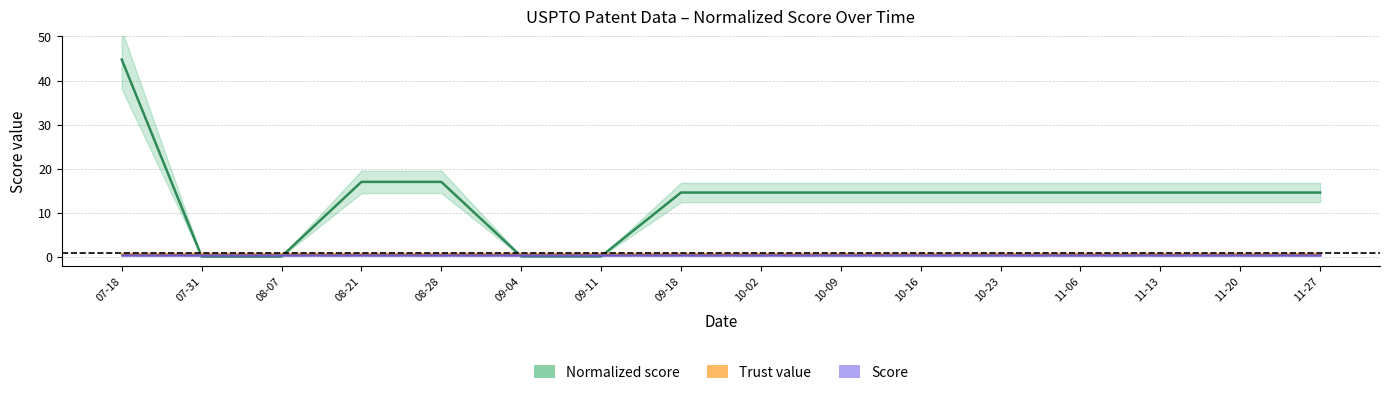

After their last crossing, which series has the higher values: Score or Normalized score?

Normalized score